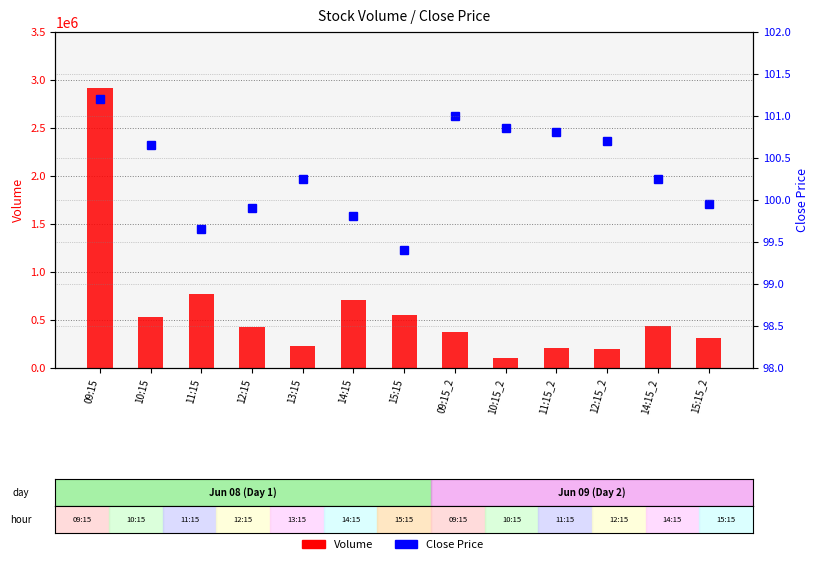

At which category does the chart reach its peak across all series?

09:15